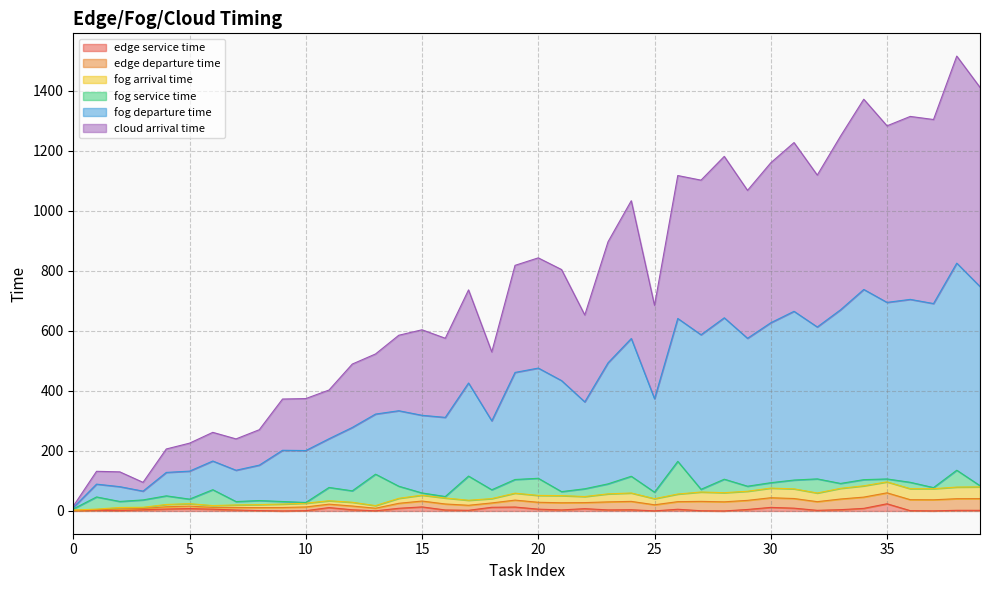

Does the chart have visible grid lines?

Yes